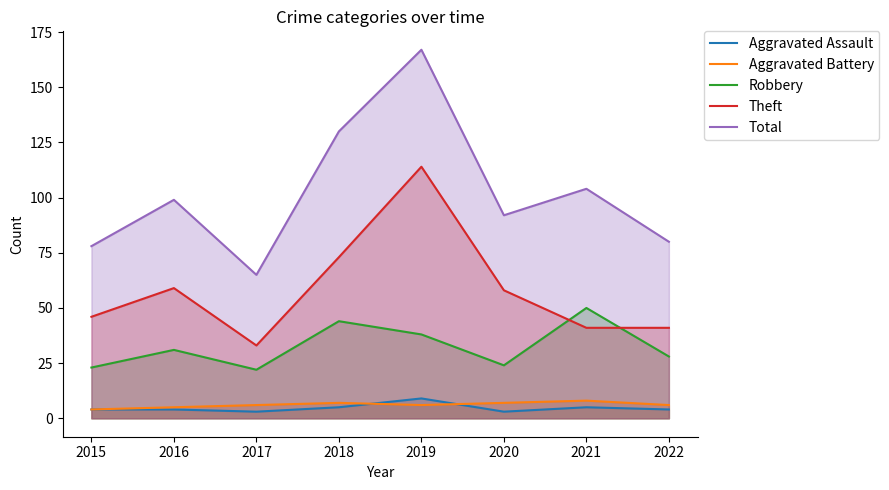

What is the difference between the maximum and minimum values in the Theft series?

81